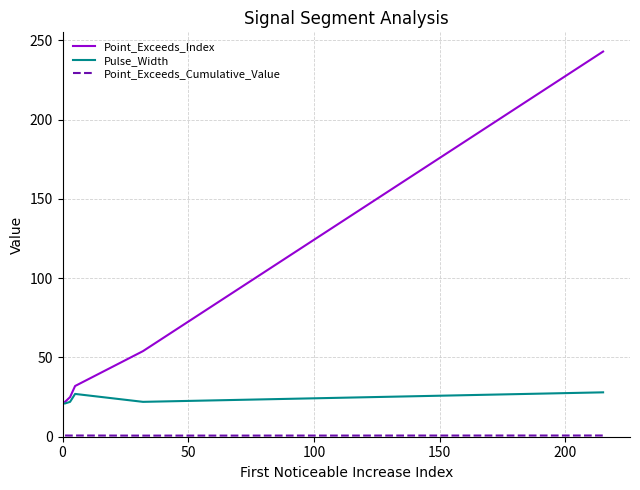

Which series has the largest total across all categories?

Point_Exceeds_Index